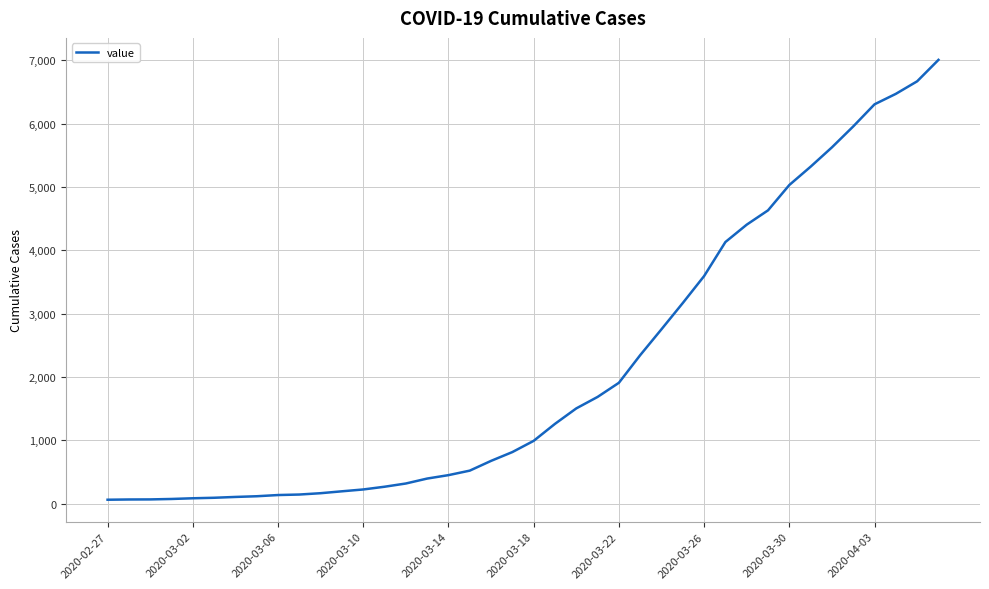

How many lines are shown in the chart?

1